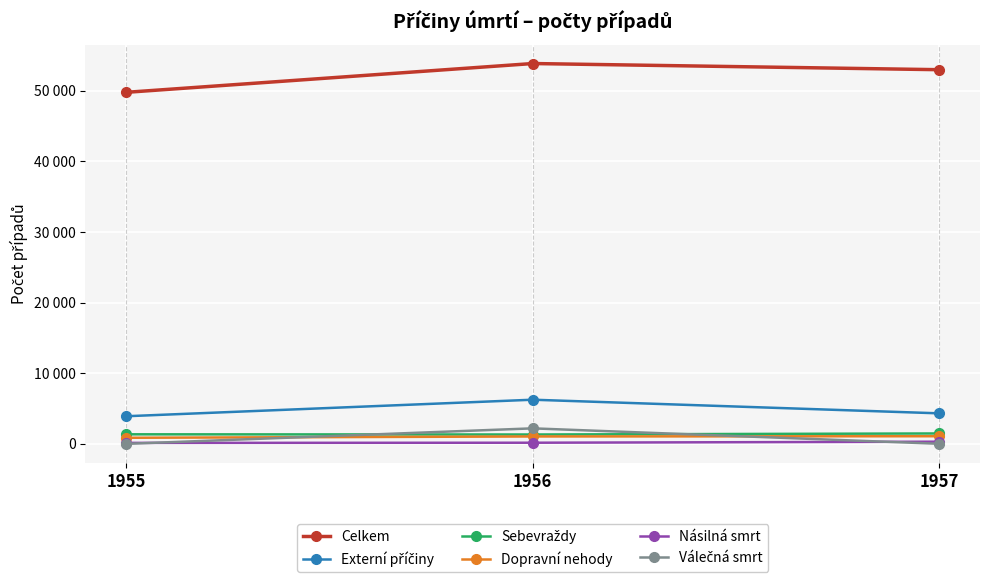

List the series in order of their peak value, highest first.

Celkem, Externí příčiny, Válečná smrt, Sebevraždy, Dopravní nehody, Násilná smrt